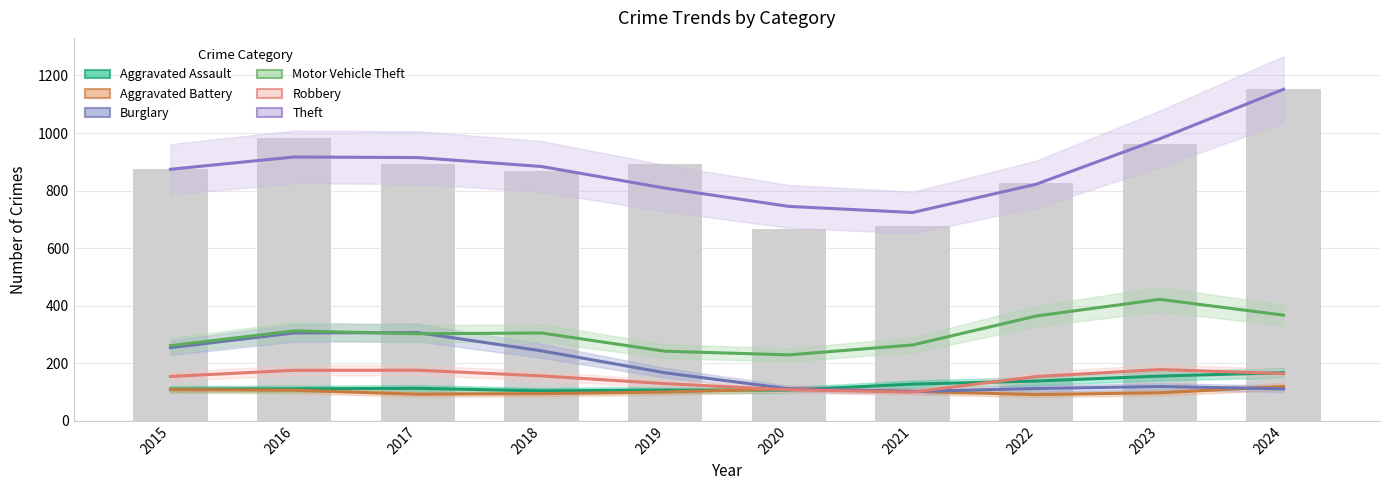

The value of Robbery at 2018 is 202. True or false?

False